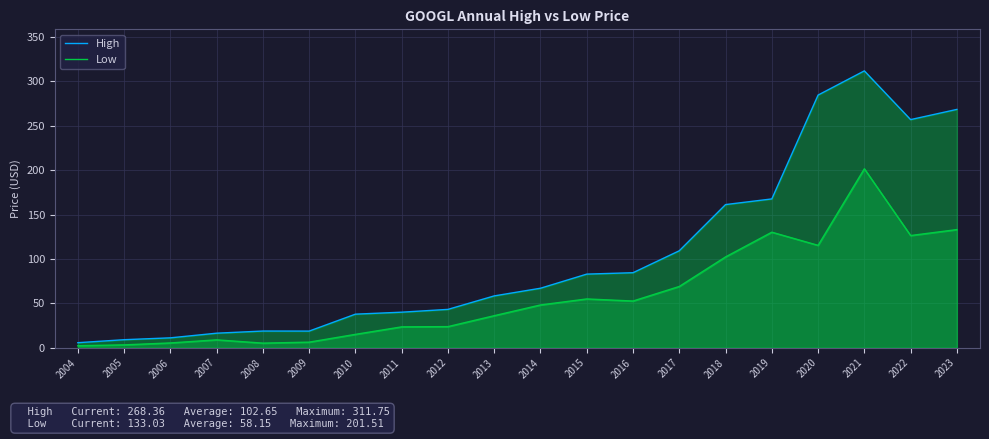

What is the highest value of the Low series?

201.5